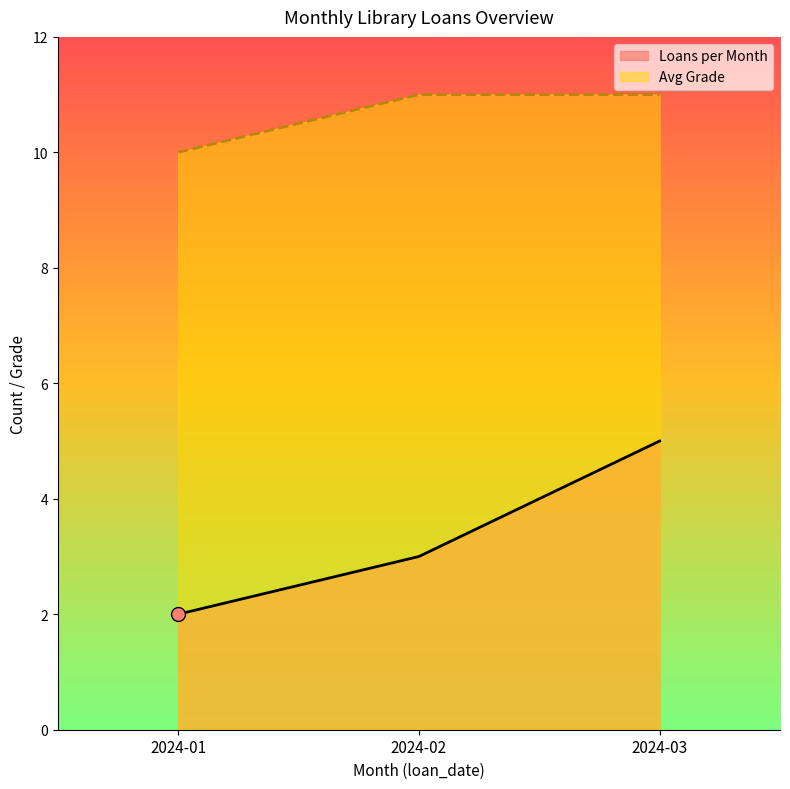

What is the smallest value displayed?

2